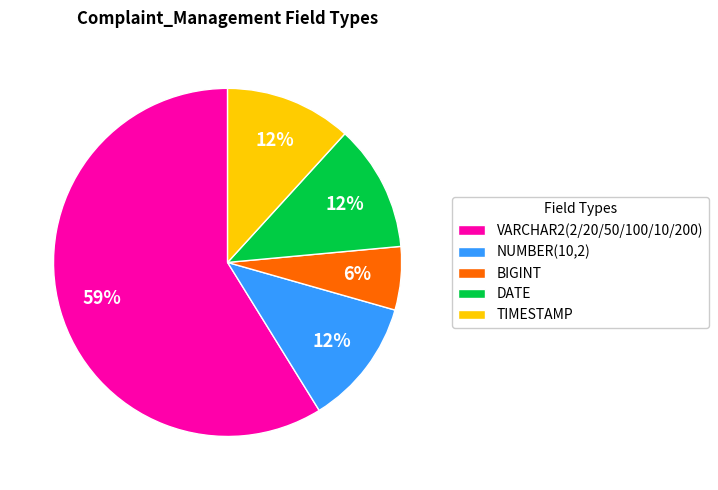

To the nearest percent, what is the average slice percentage?

20%